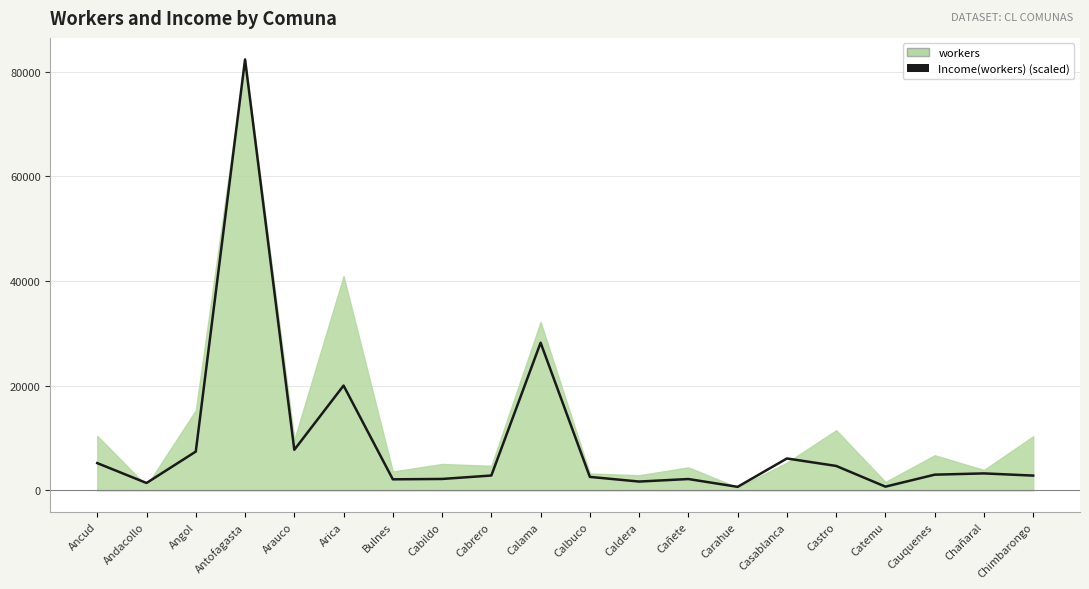

At which category does the chart reach its minimum across all series?

Carahue